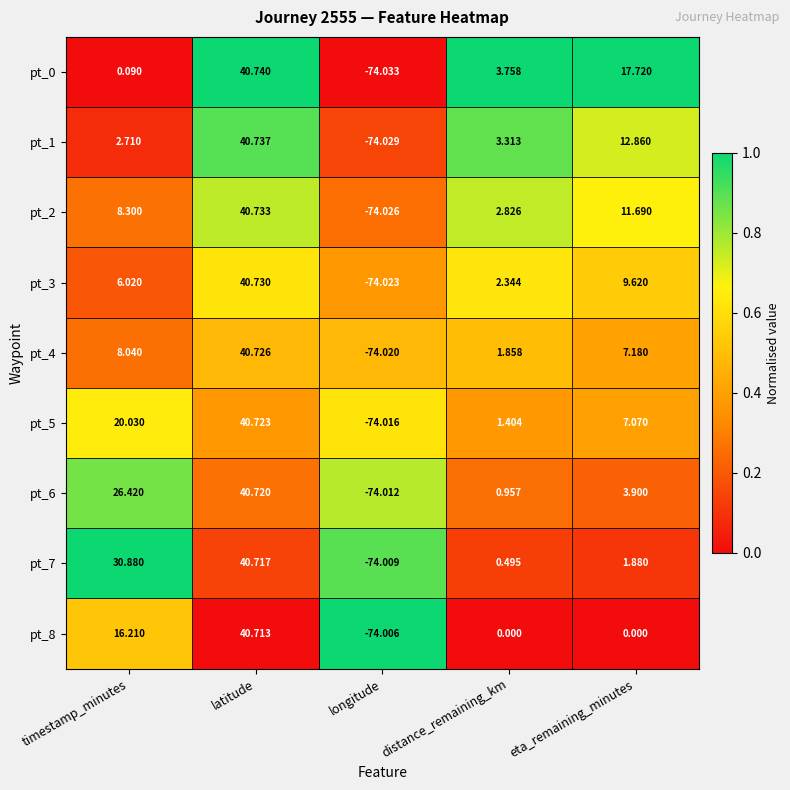

At which category does the chart reach its minimum across all series?

longitude